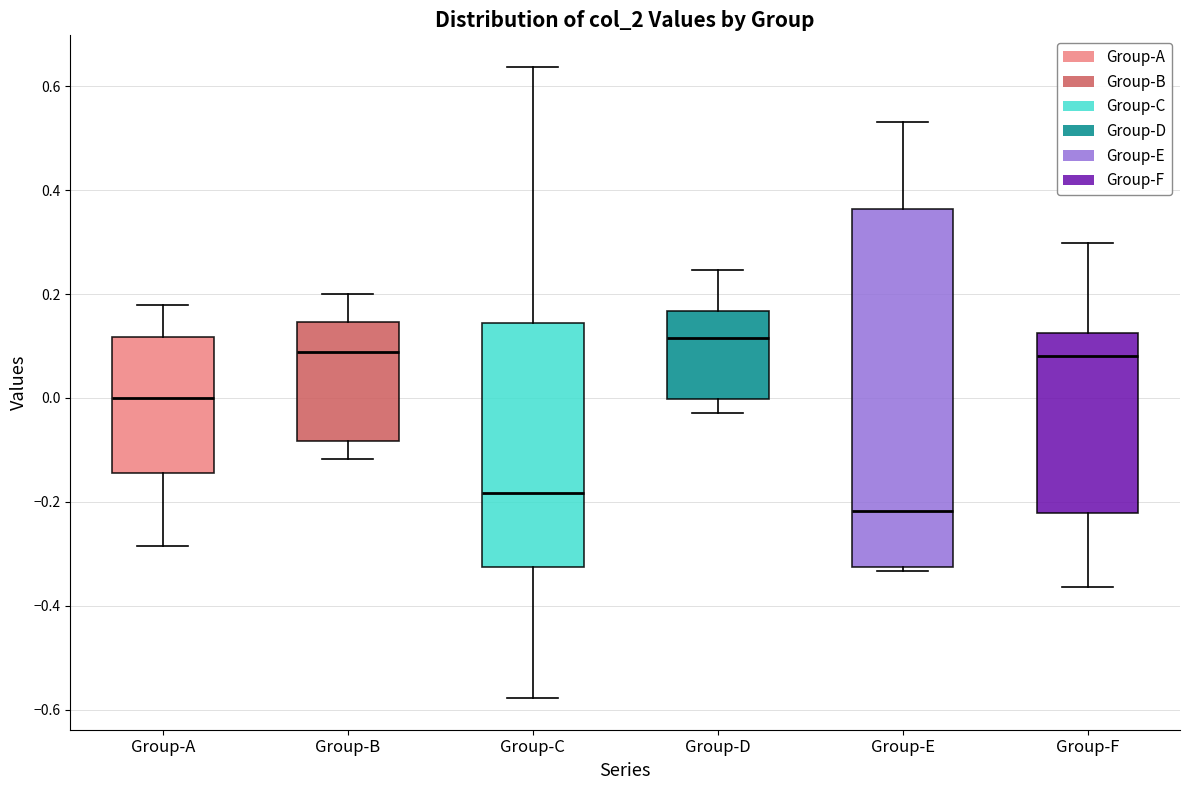

Which box is the tallest, from its lower edge to its upper edge?

Group-E